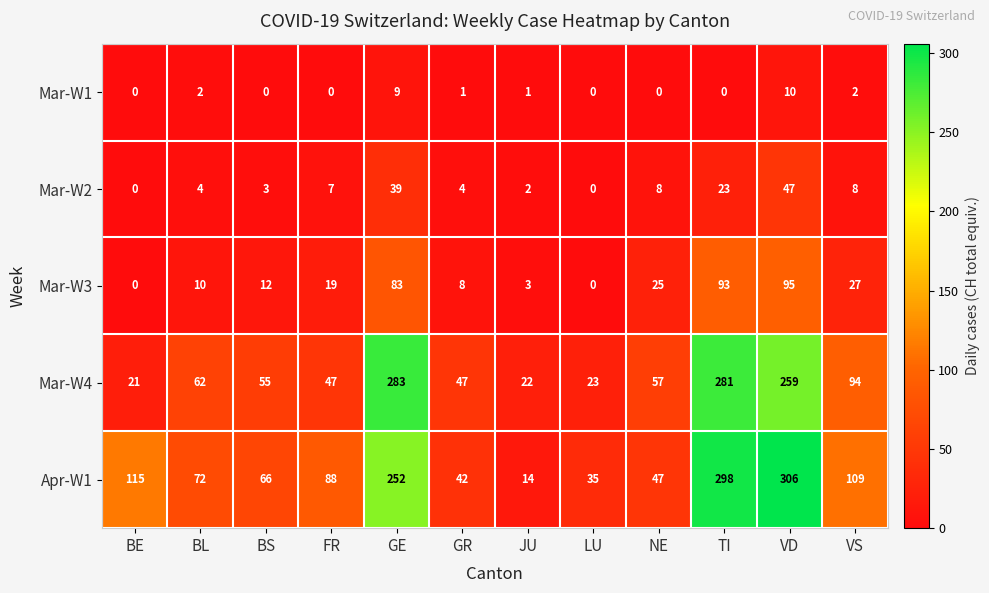

Which series changed the most between JU and TI?

Apr-W1